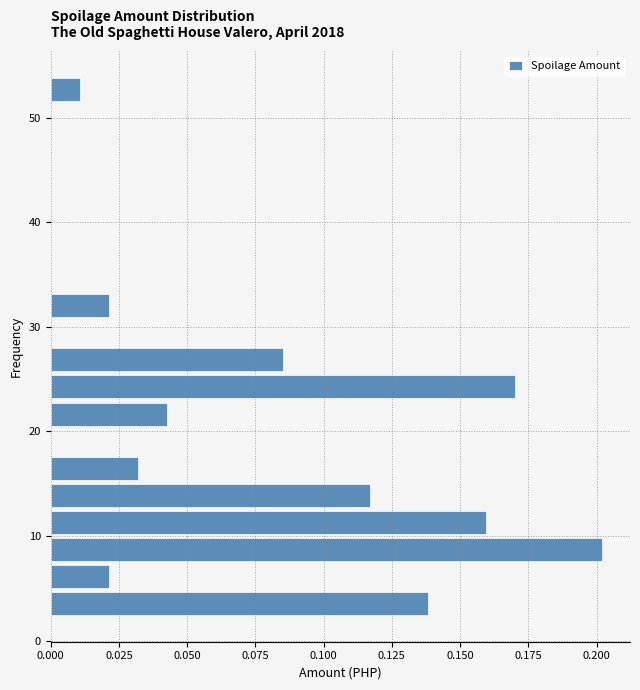

Read against the y-axis, roughly where is the centre of the longest bar?

9